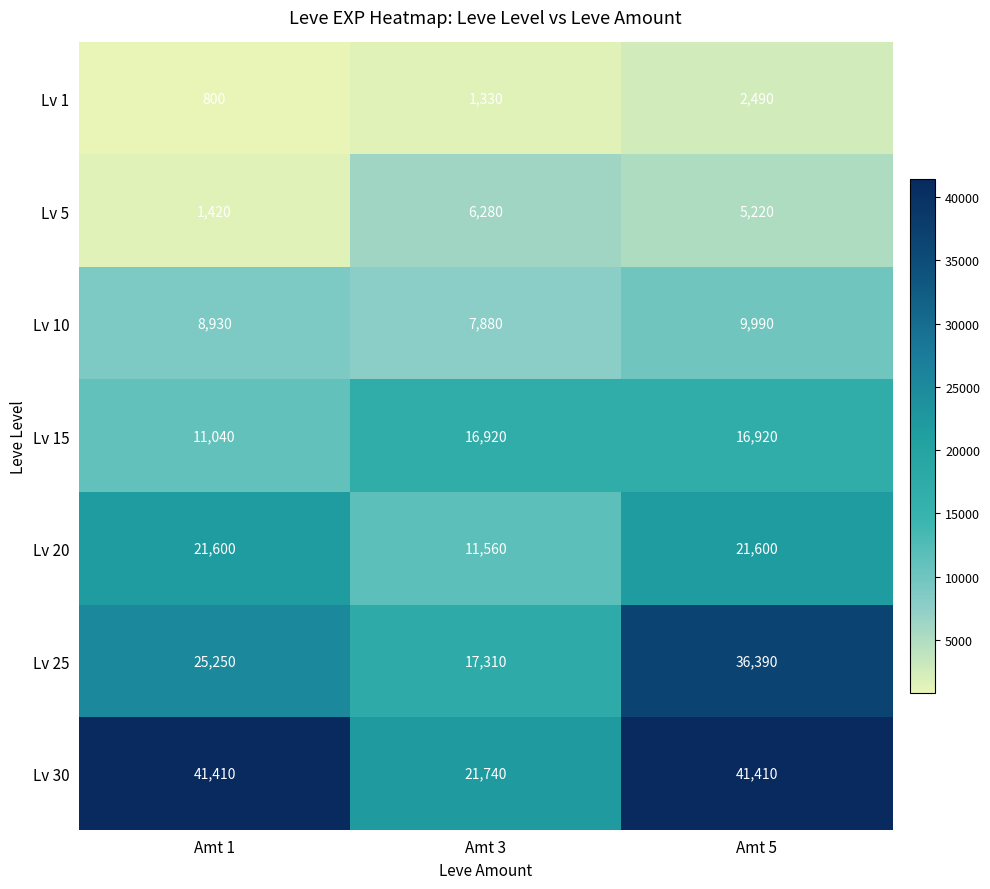

Rank the series by their maximum value, from highest to lowest.

Lv 30, Lv 25, Lv 20, Lv 15, Lv 10, Lv 5, Lv 1